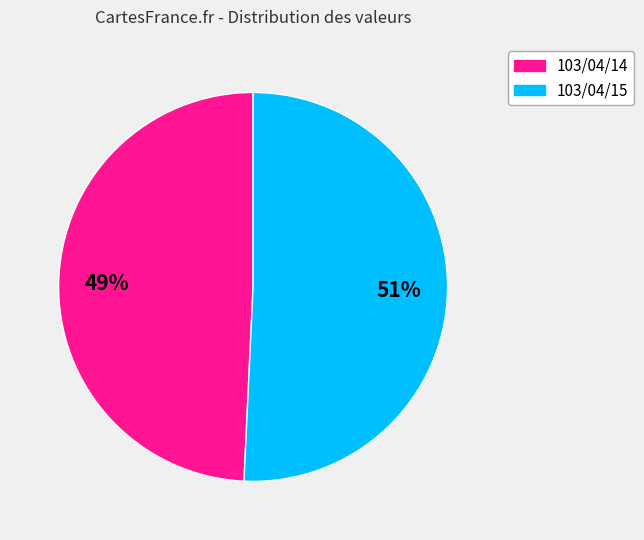

Rank the categories by value from lowest to highest.

103/04/14, 103/04/15